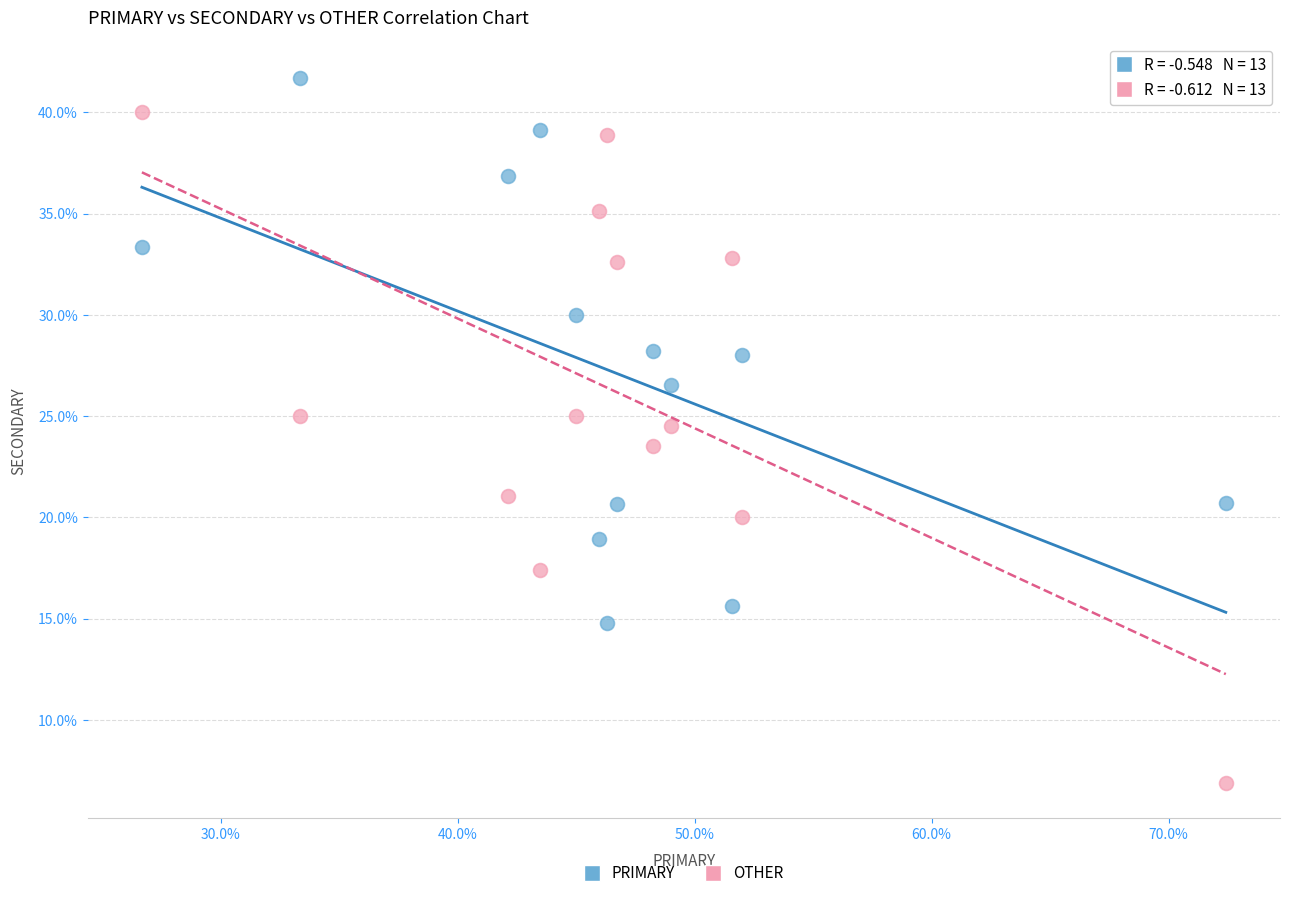

Across all data points, what is the range of X values (max minus min)?

45.7